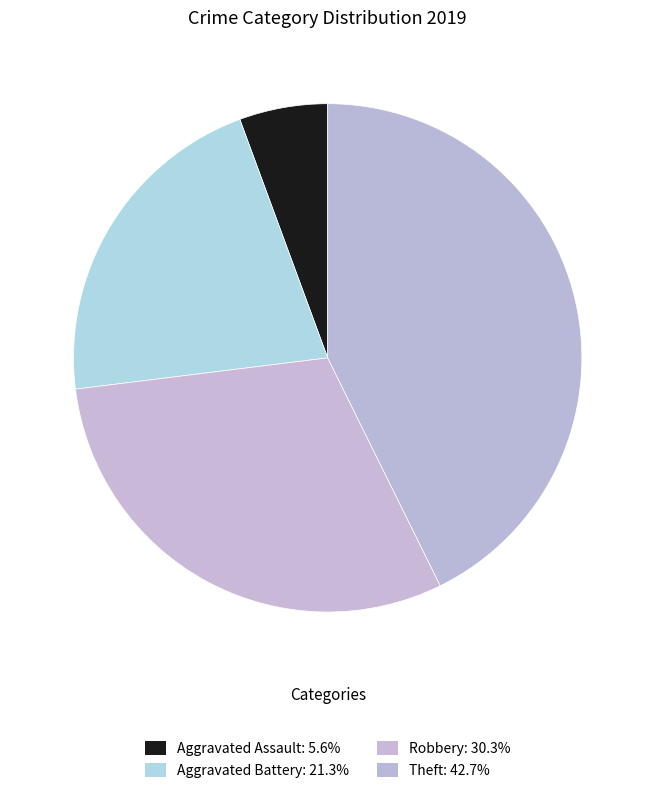

How many segments does this pie chart have?

4